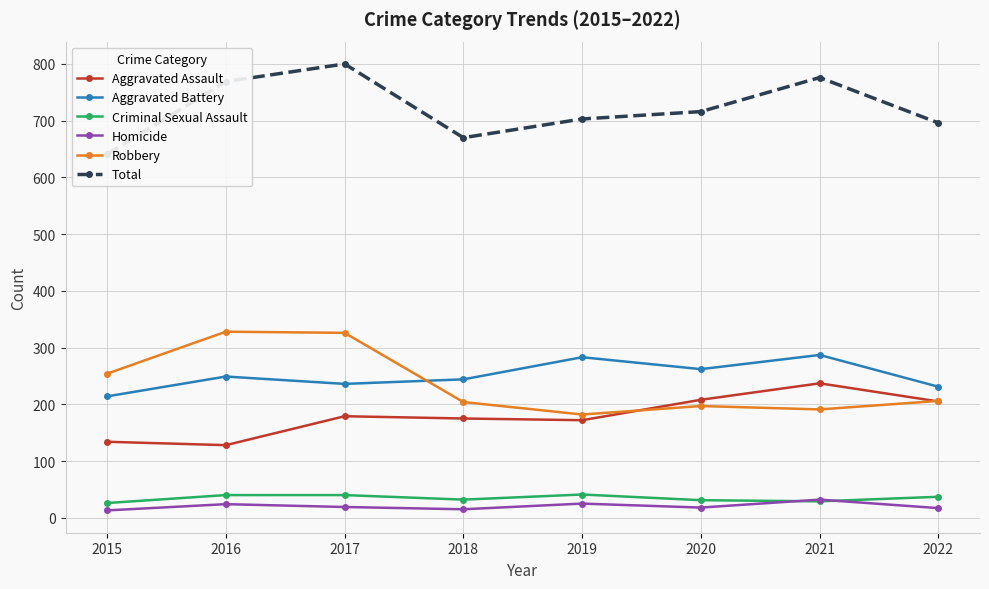

What is the value of the Homicide point at the 2nd from the left?

24